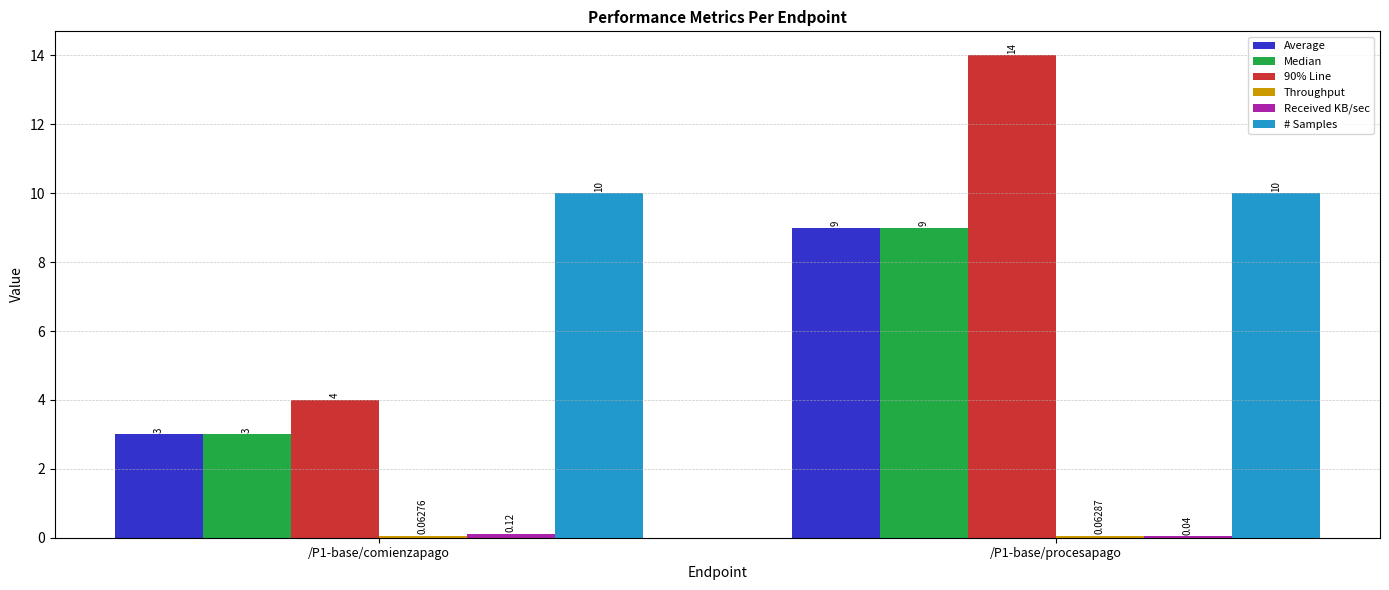

How many data points does each series have?

2